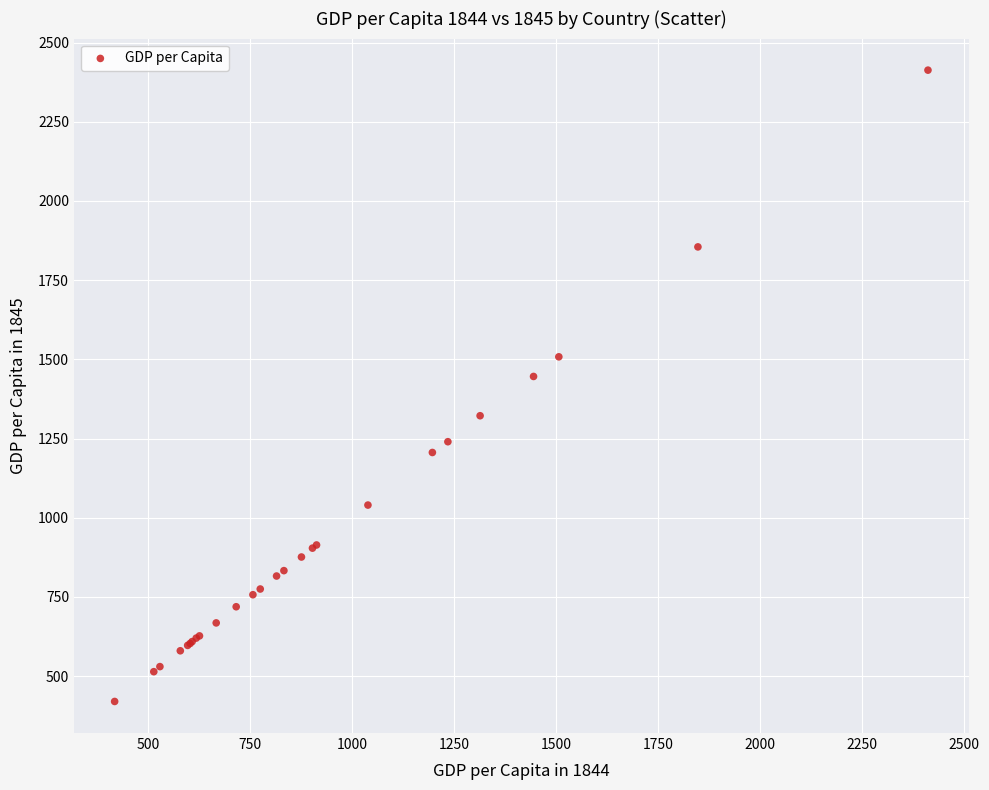

What Y value in the scatter plot is closest to 1416?

1446